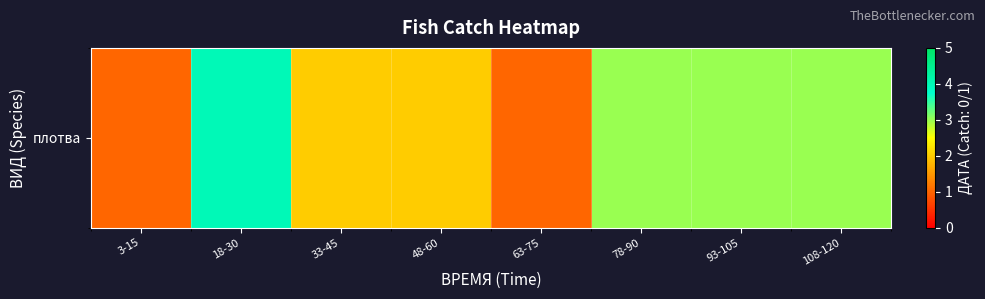

Reading left to right, what are all the values shown in this chart?

1	4	2	2	1	3	3	3